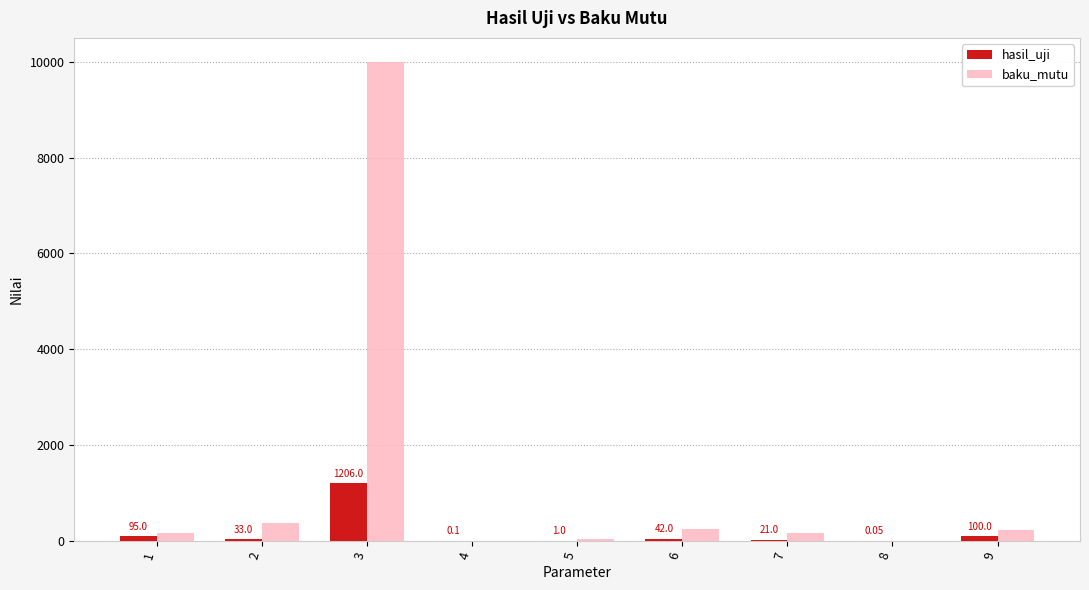

What is the total value across all series at 1?

245.0